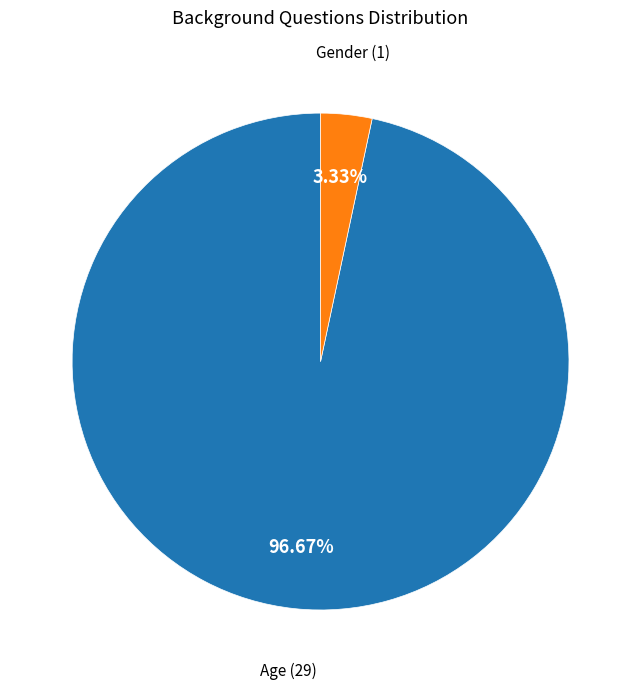

Does any single category account for the majority?

Yes